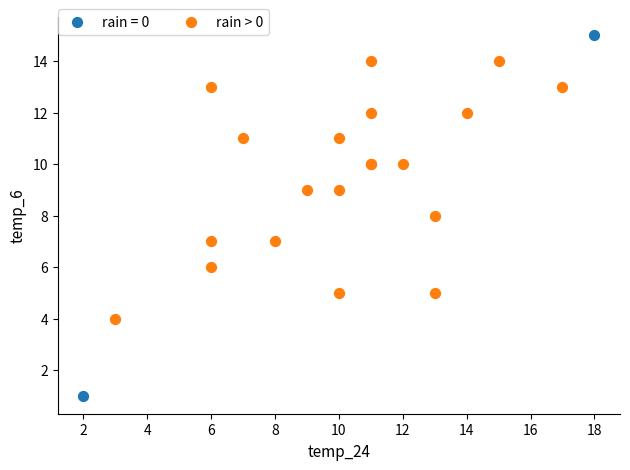

What are all the series names shown in the legend?

rain = 0, rain > 0